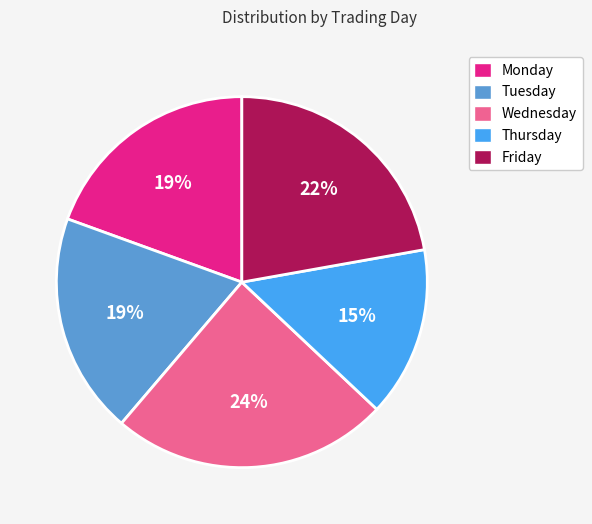

What is the smallest slice in the pie chart?

Thursday